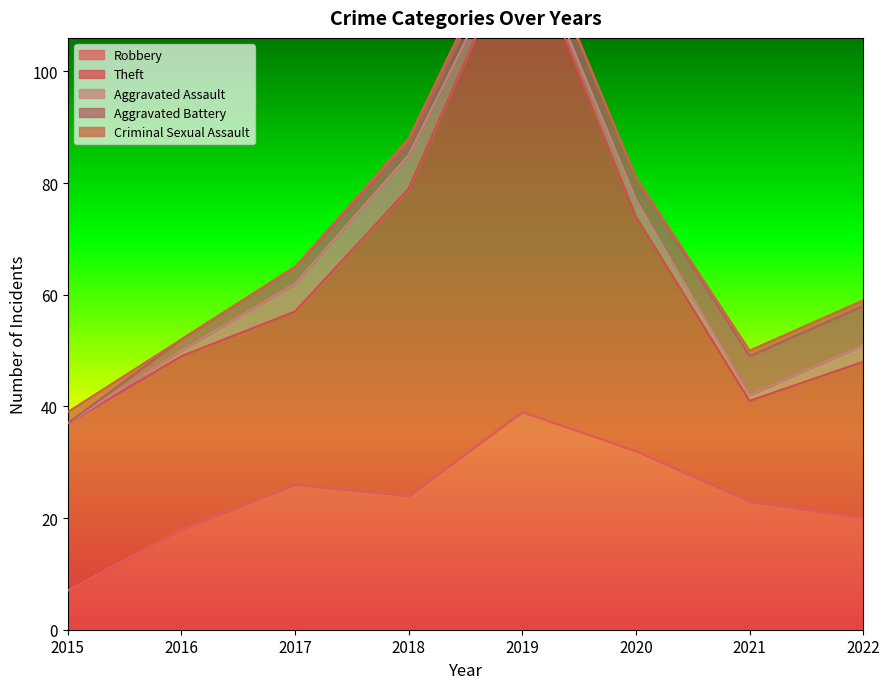

True or false: Theft and Aggravated Battery intersect in this chart.

False